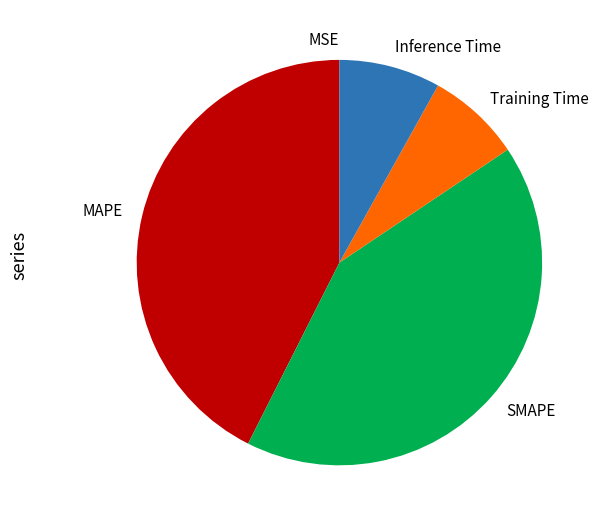

Is Inference Time the majority of the pie?

No